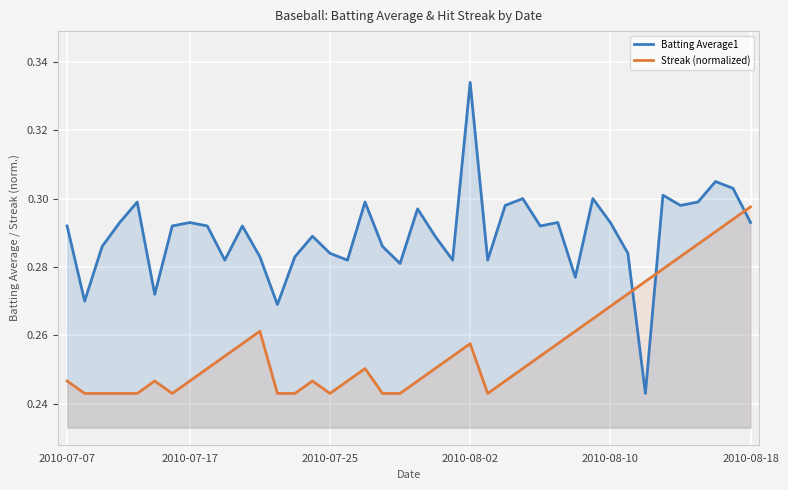

Which category has the highest value across all series?

2010-08-02